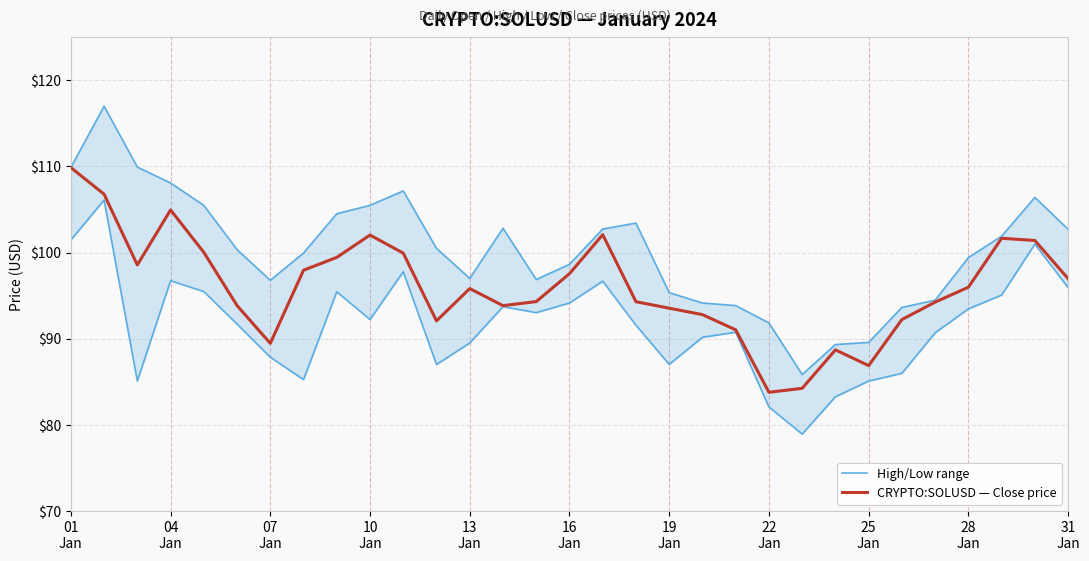

What is the minimum value for CRYPTO:SOLUSD — Close price?

83.8